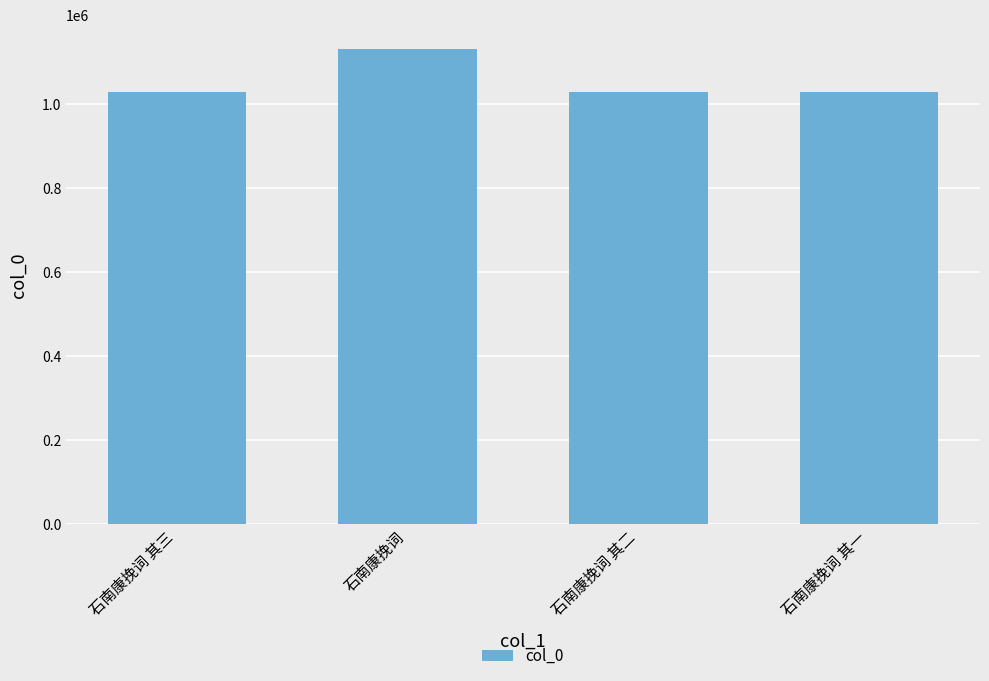

How many values are below 1027427?

2